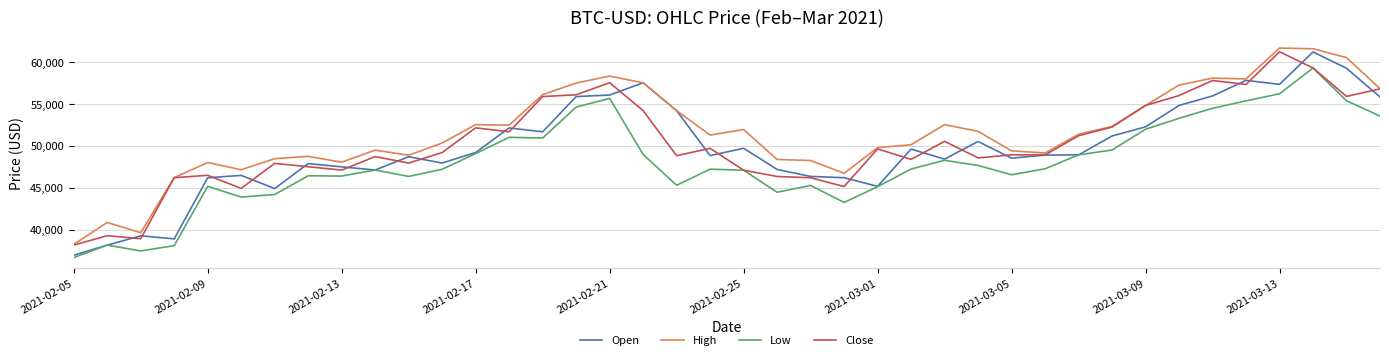

Which series has the largest total across all categories?

High